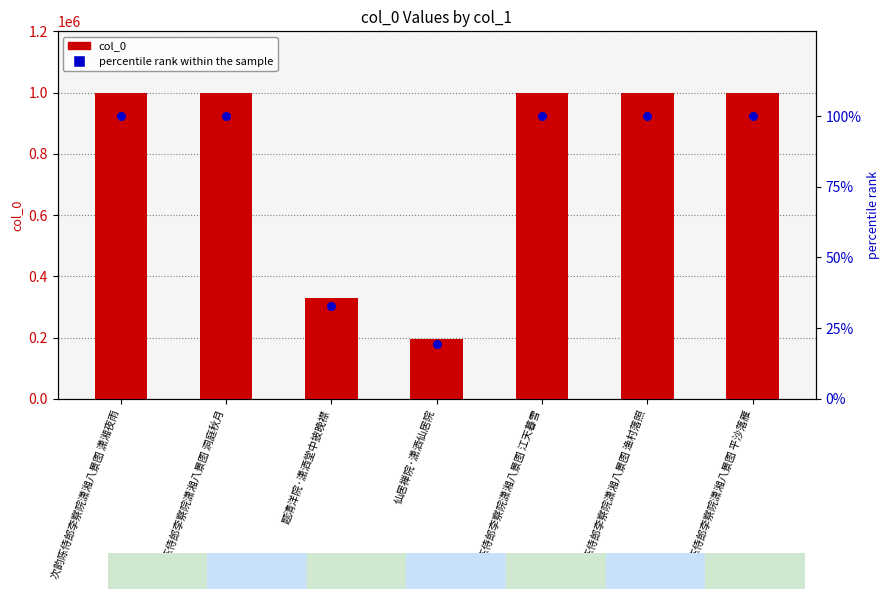

At which category is the sum across all series the highest?

次韵陈侍郎李察院潇湘八景图 潇湘夜雨